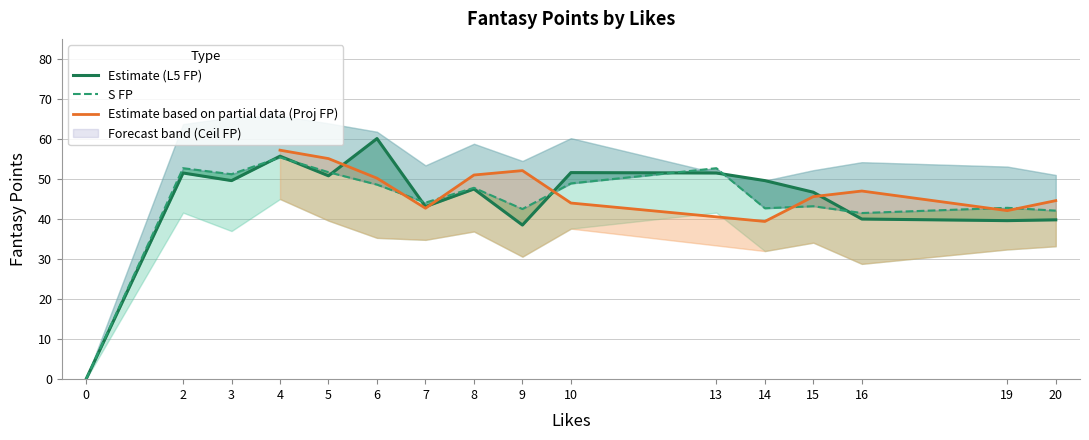

Where is S FP nearest to the value 27?

16